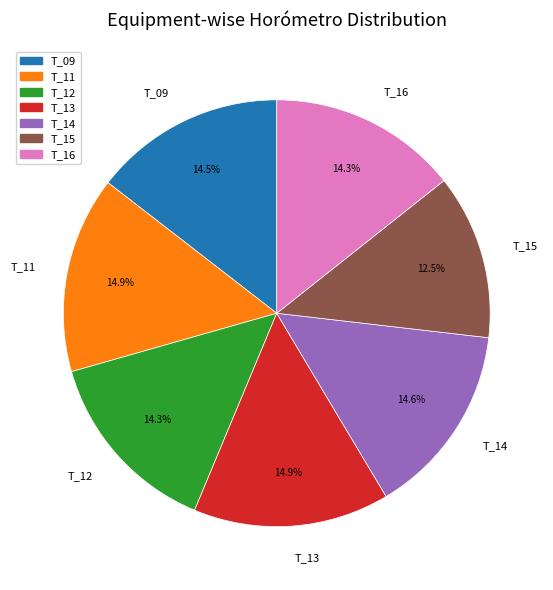

What percentage is NOT represented by T_09?

85.5%